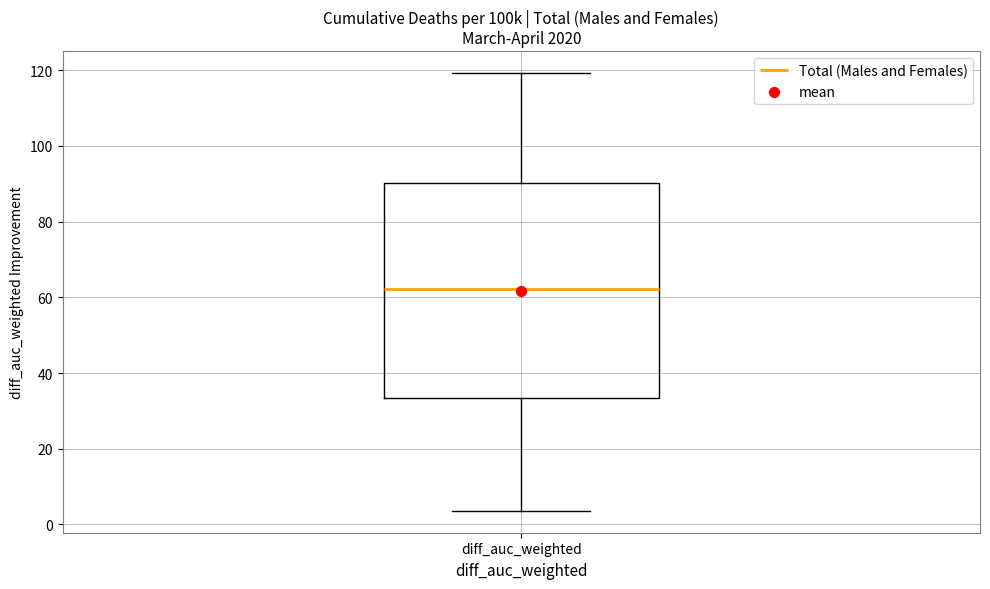

Where does the upper whisker of the box for diff_auc_weighted end on the y-axis? The values are not printed on the chart, so give them approximately, as read against the axis.

120